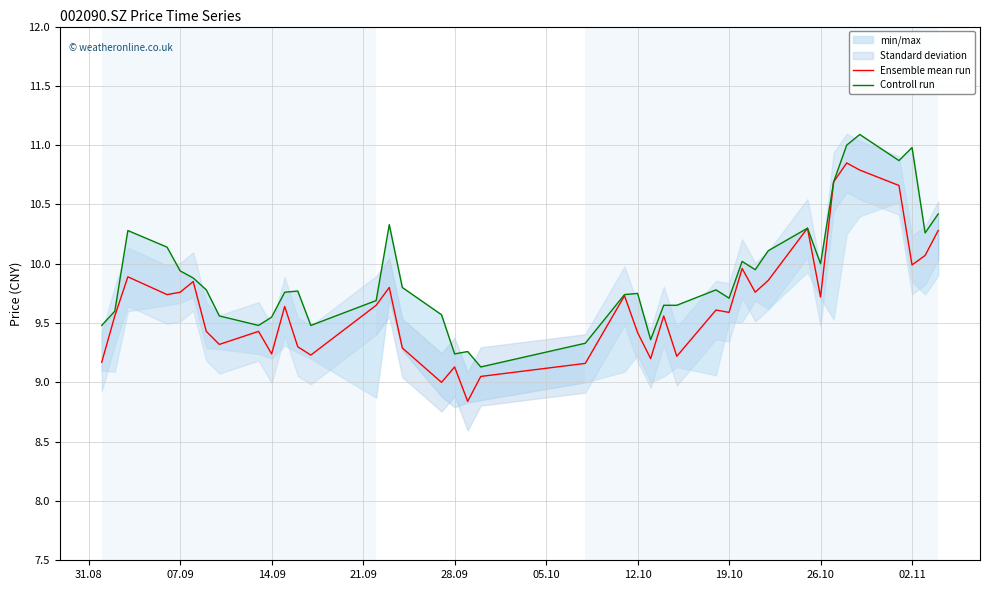

What is the lowest value of the Ensemble mean run series?

8.8